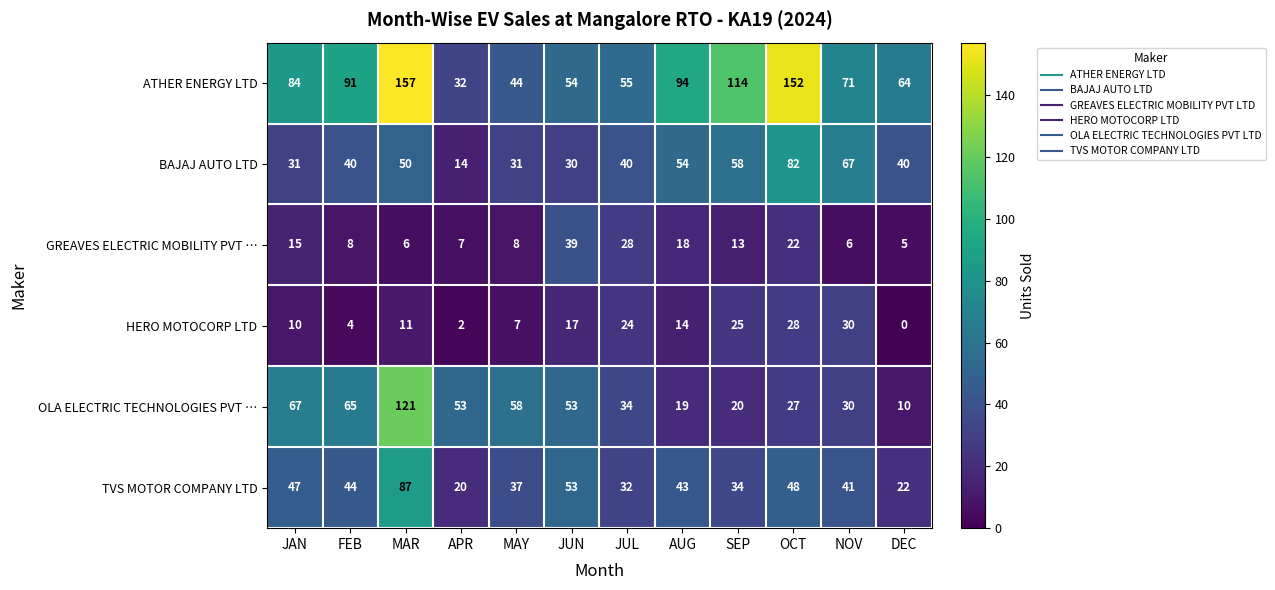

How many data points does each series have?

12